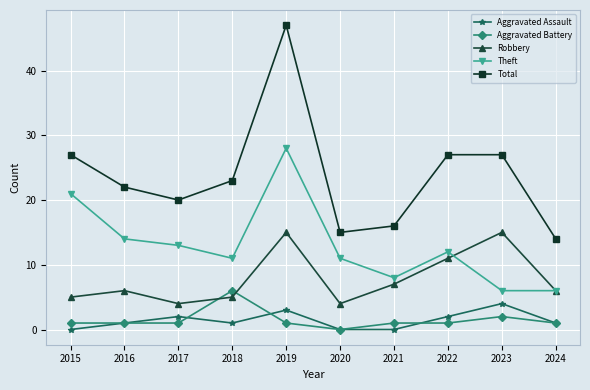

Which series changed the most between 2015 and 2017?

Theft